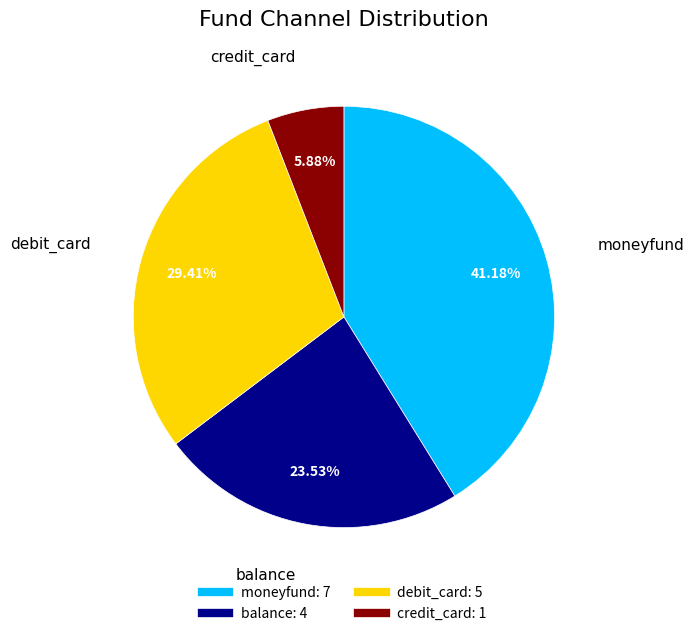

To the nearest percent, what is the average slice percentage?

25%